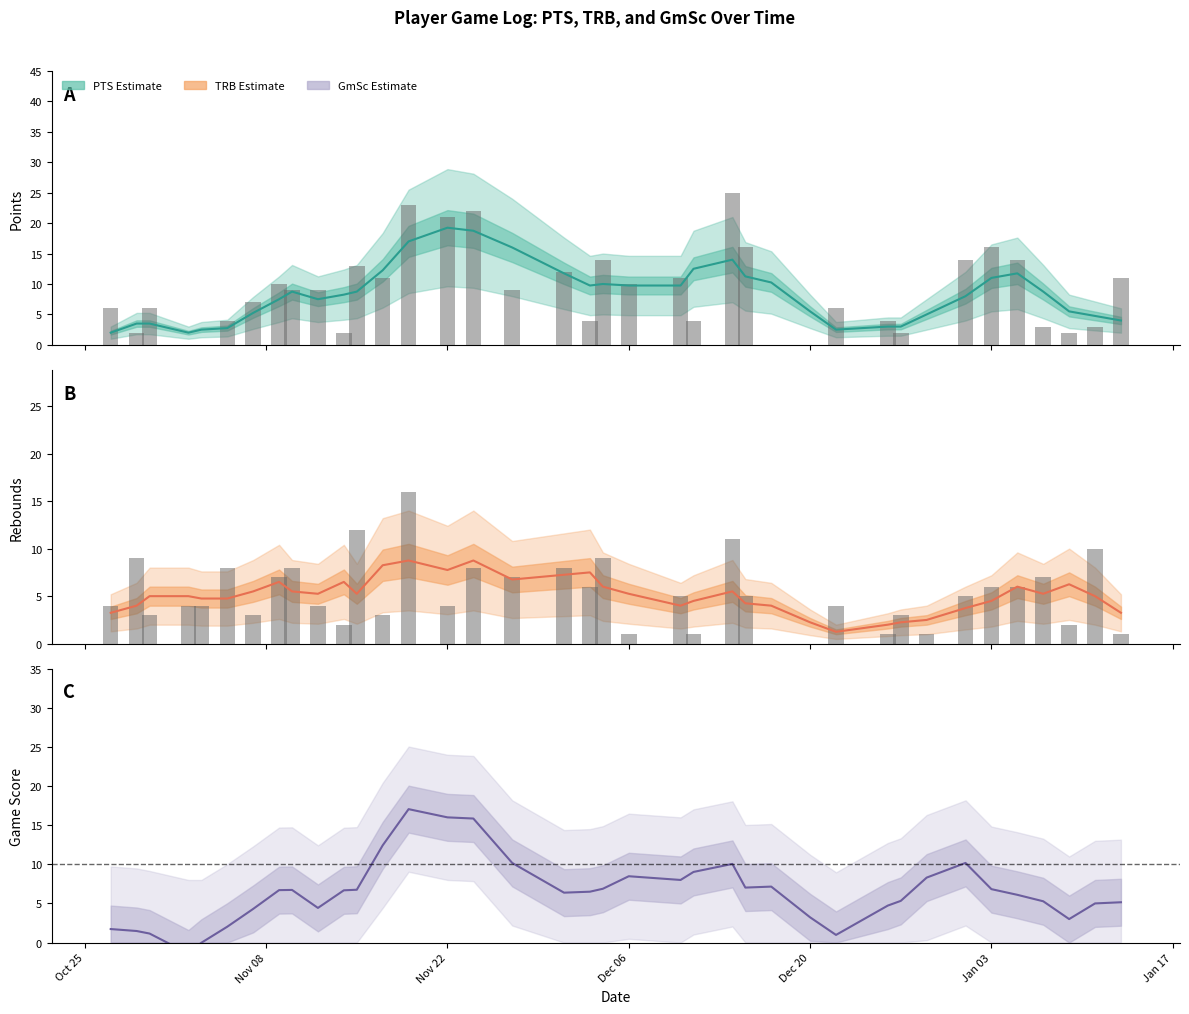

How many values in the TRB (raw) series exceed 5?

16